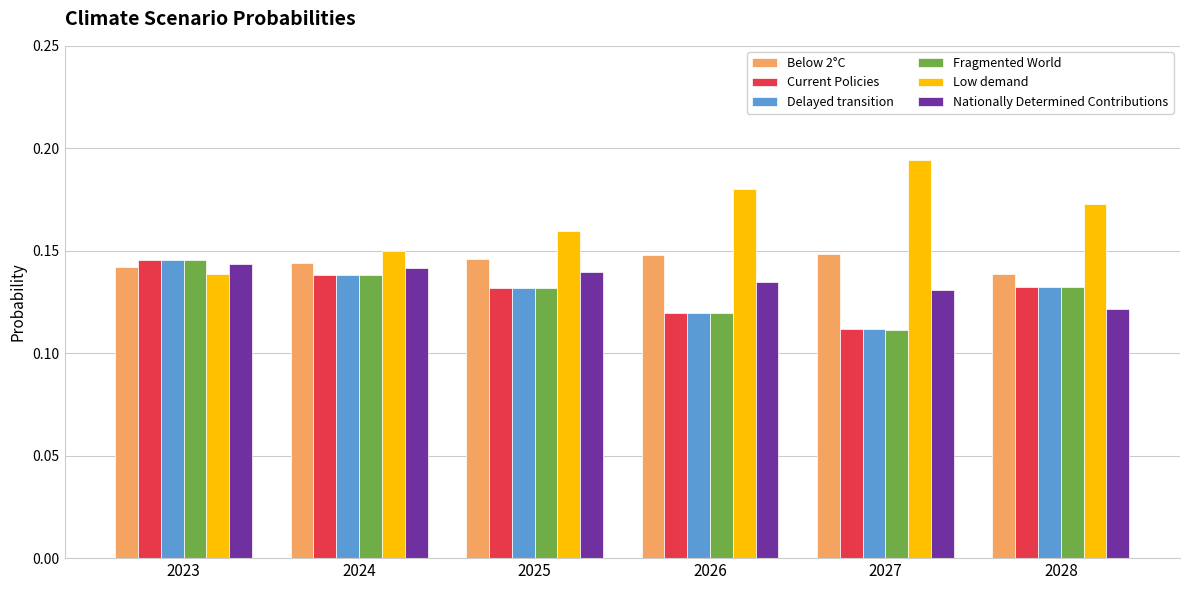

True or false: Delayed transition has a value of 0.2 at 2028.

False